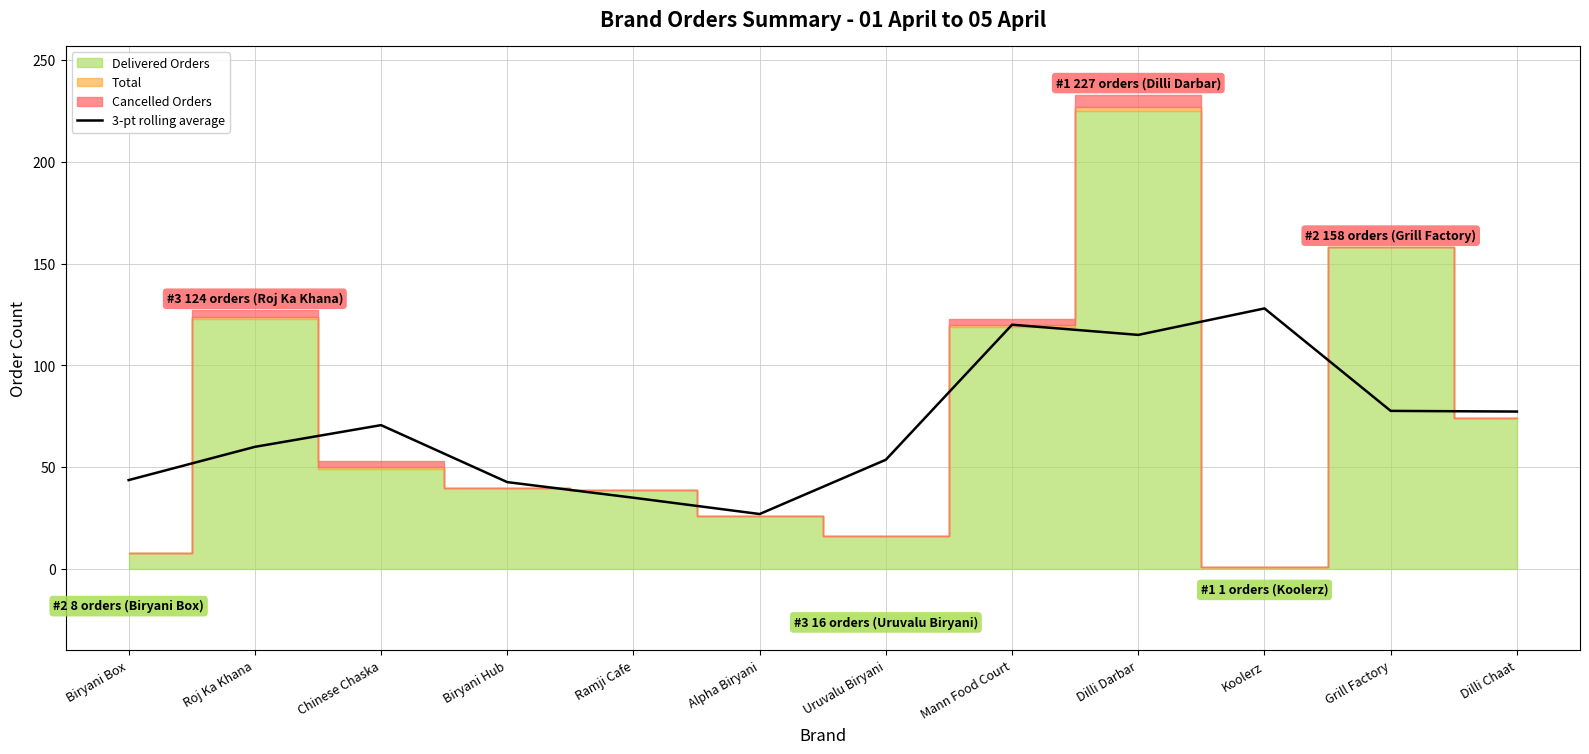

What is the maximum value for 3-pt rolling average?

128.0